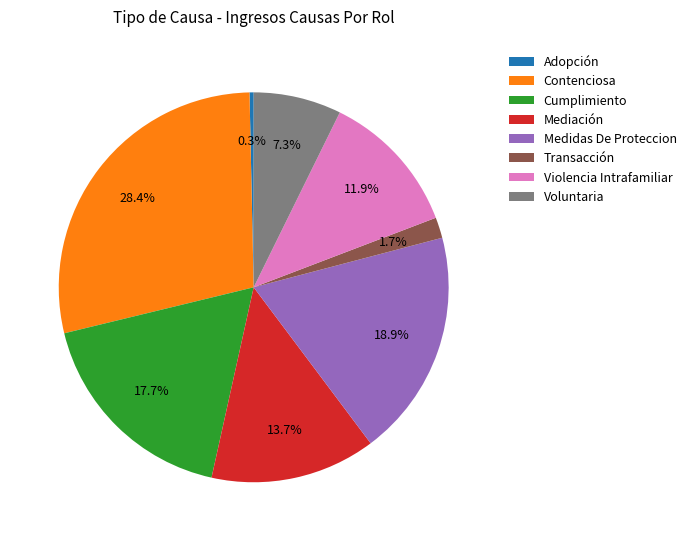

True or false: Cumplimiento accounts for 31% of the total.

False